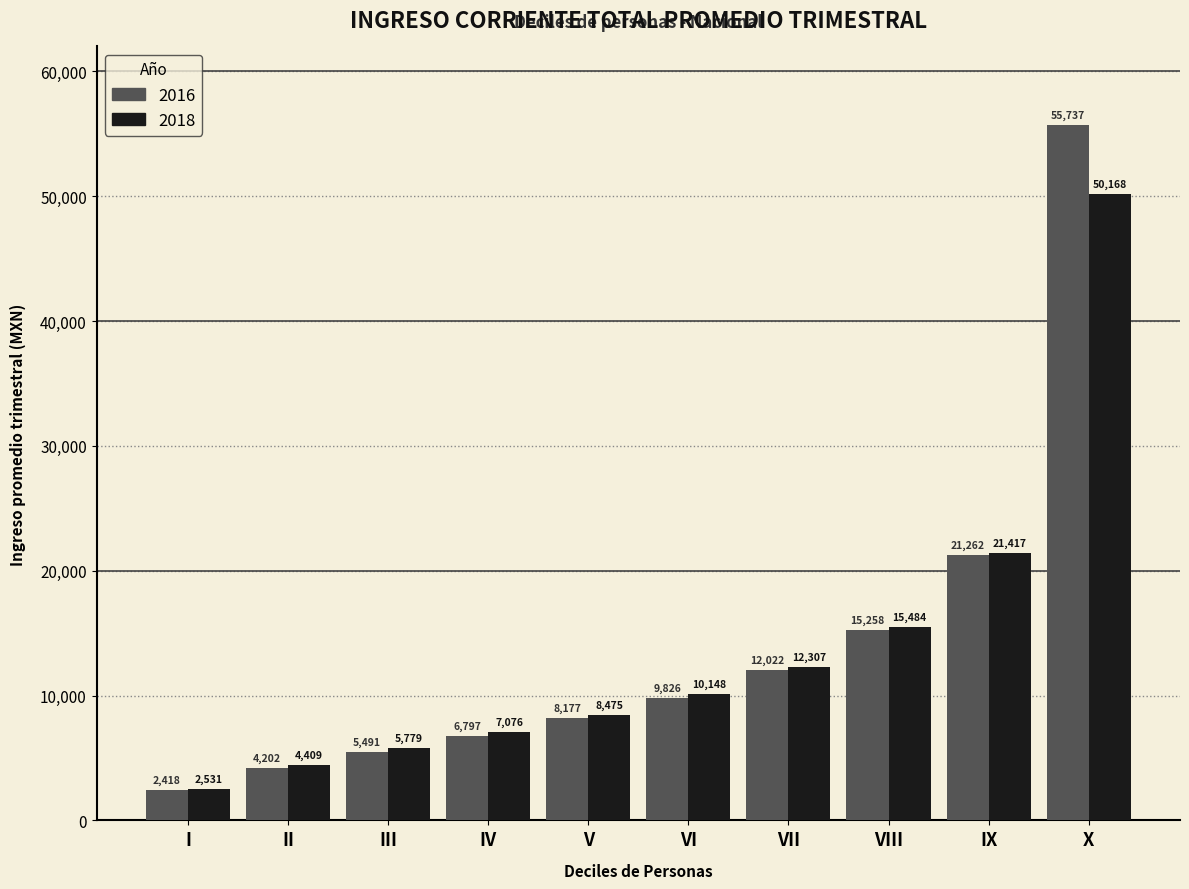

Rank the series by their average value, from highest to lowest.

2016, 2018